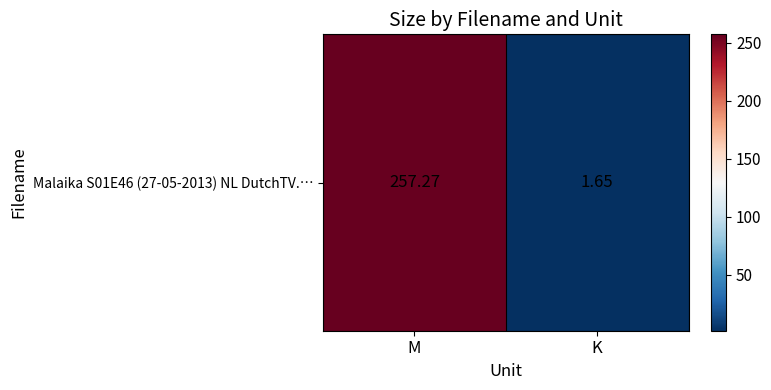

What is the change in value from M to K?

-255.6